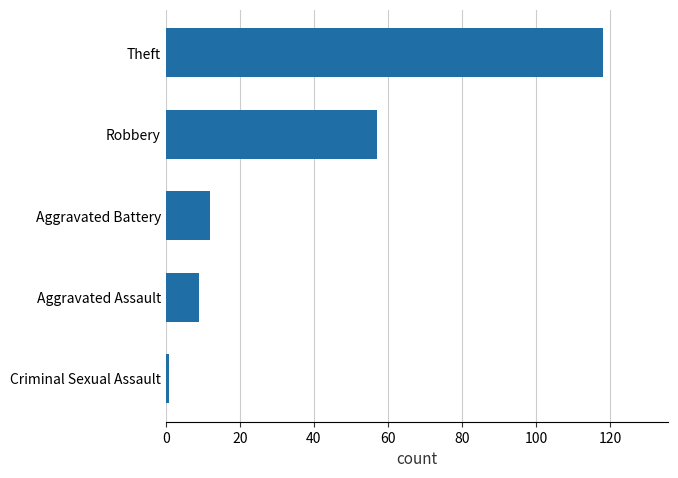

True or false: the data shows 12 at Aggravated Battery.

True